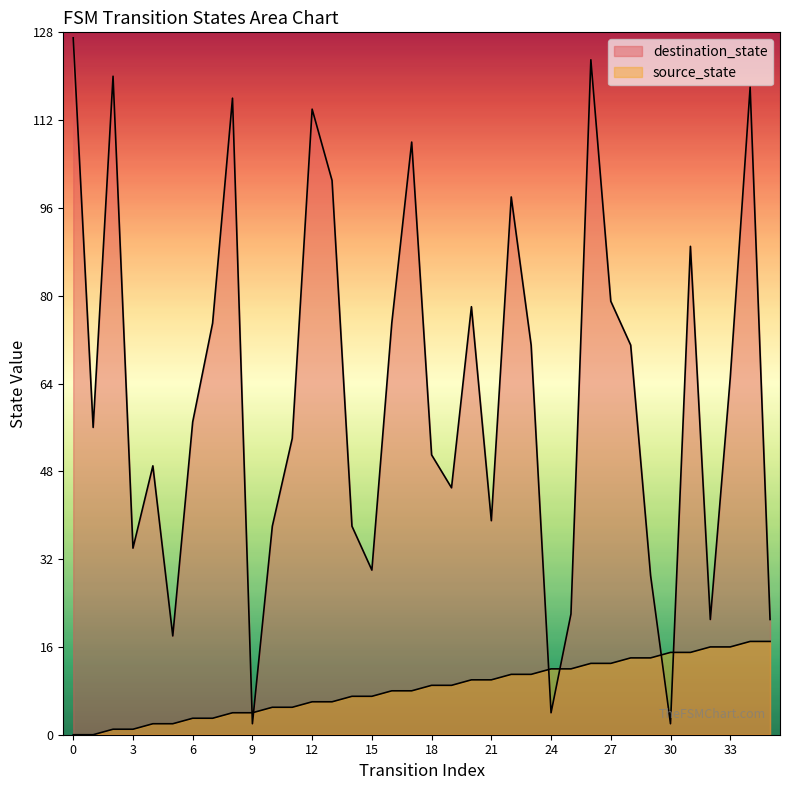

The value of destination_state at 6 is 57. True or false?

True